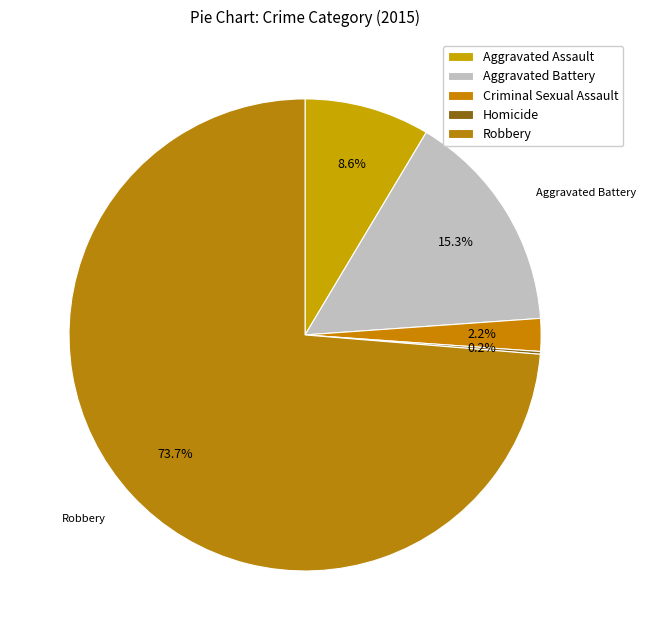

Which category accounts for the majority?

Robbery